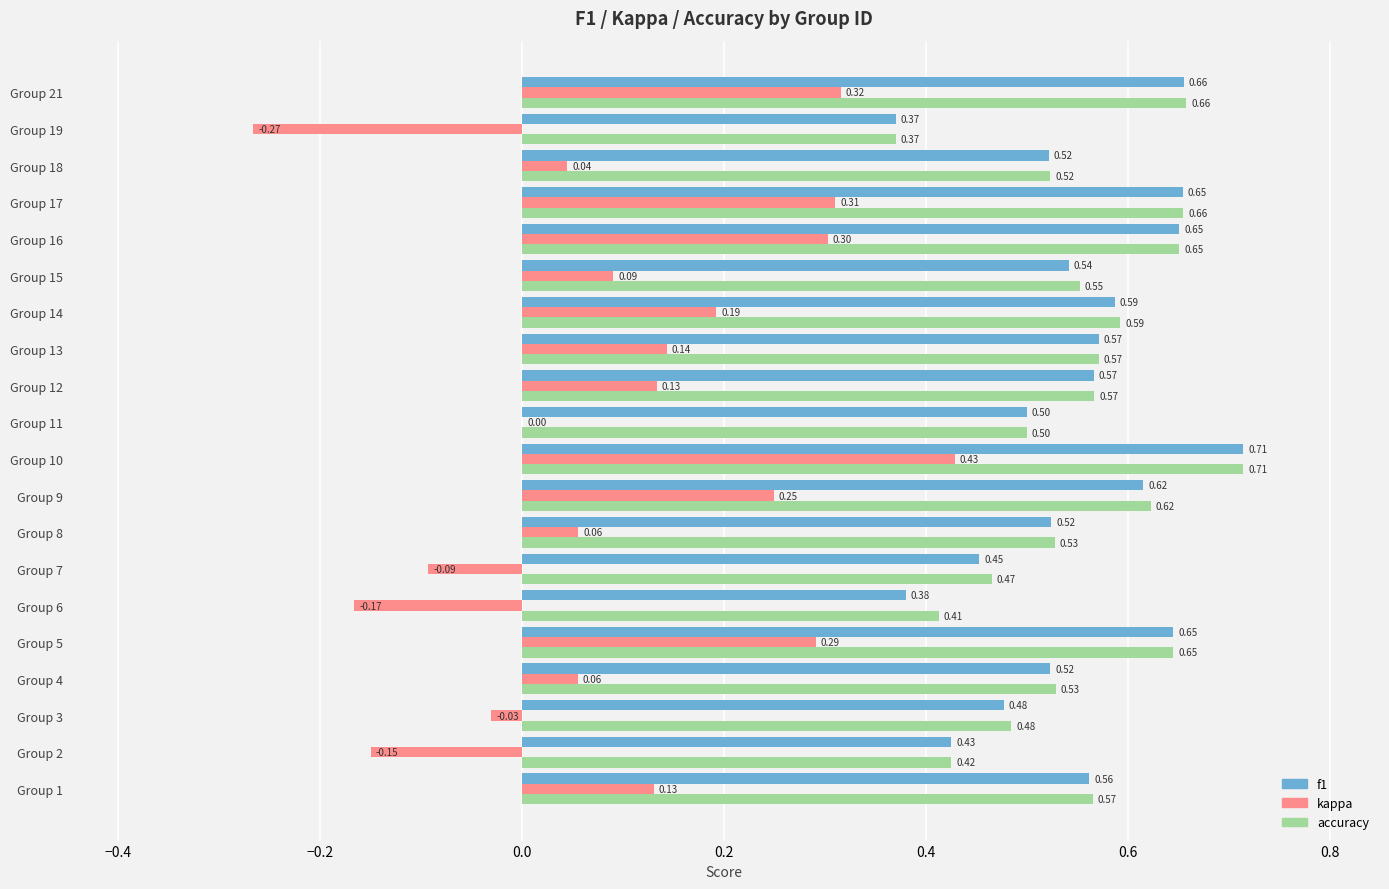

Between Group 6 and Group 10, which series saw the biggest shift?

kappa